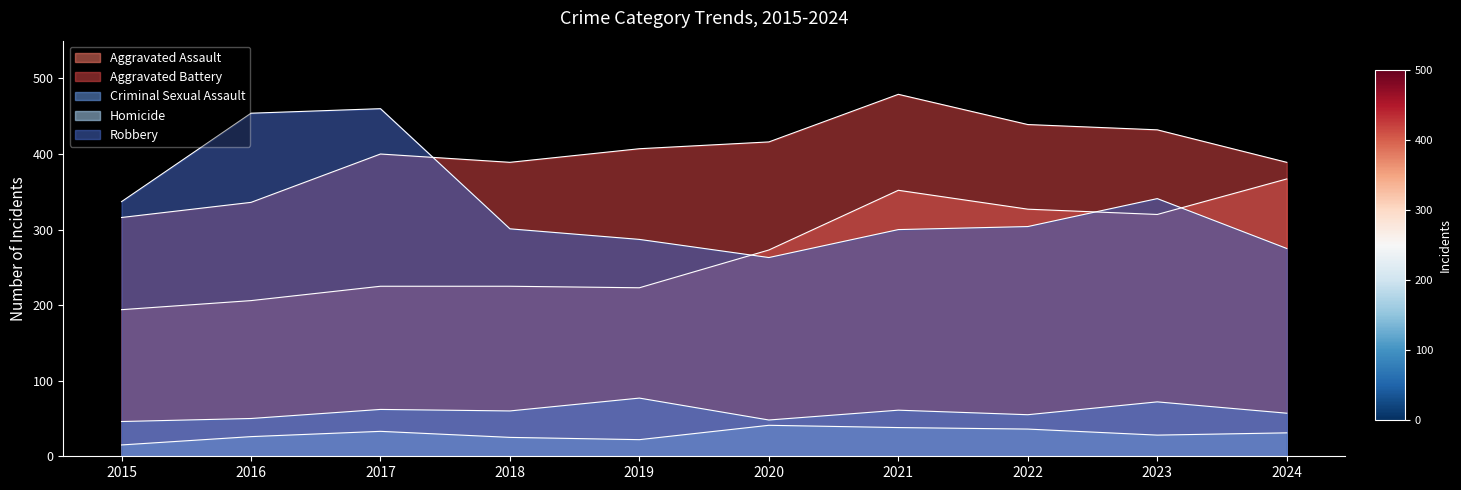

What is the sum of the Aggravated Battery values at 2015 and 2024?

705